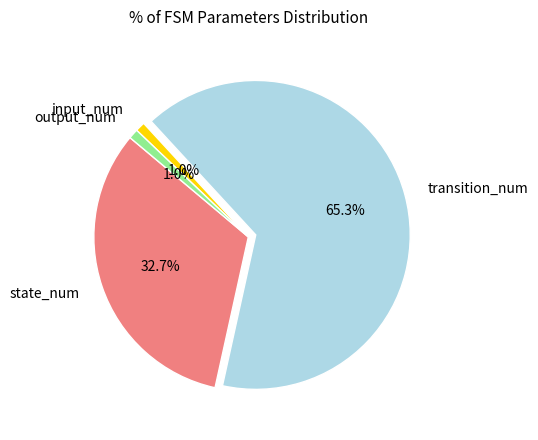

What percentage is the output_num slice, to the nearest percent?

1%